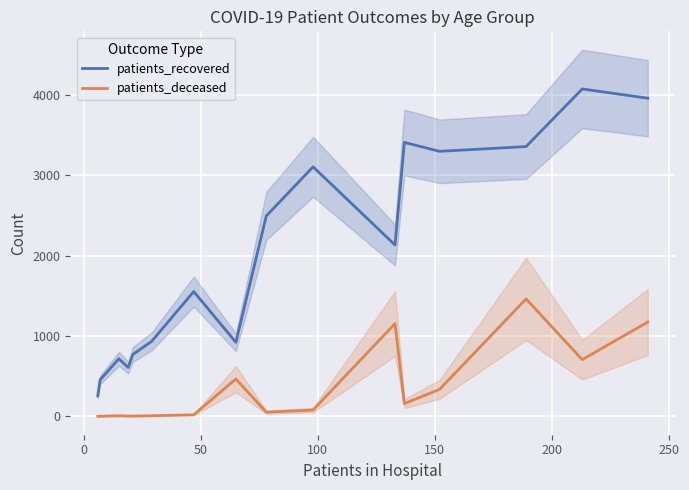

True or false: patients_deceased and patients_recovered intersect in this chart.

False